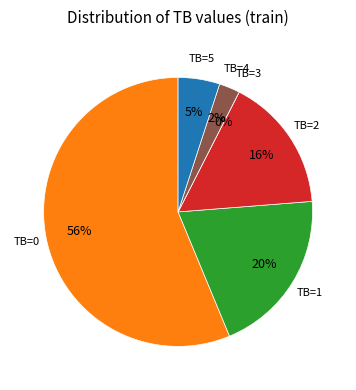

Which slice is the smallest?

3